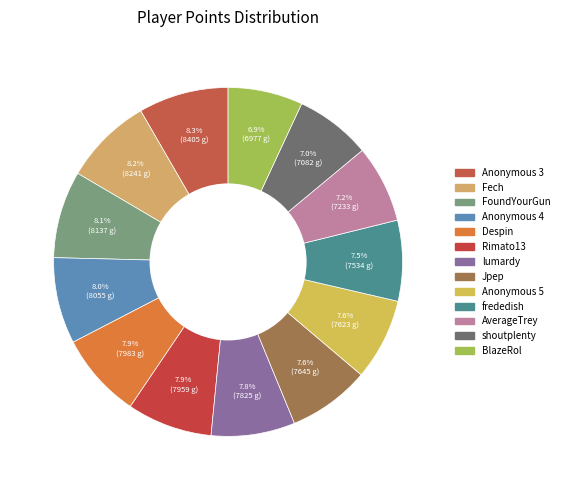

Is AverageTrey the majority of the pie?

No